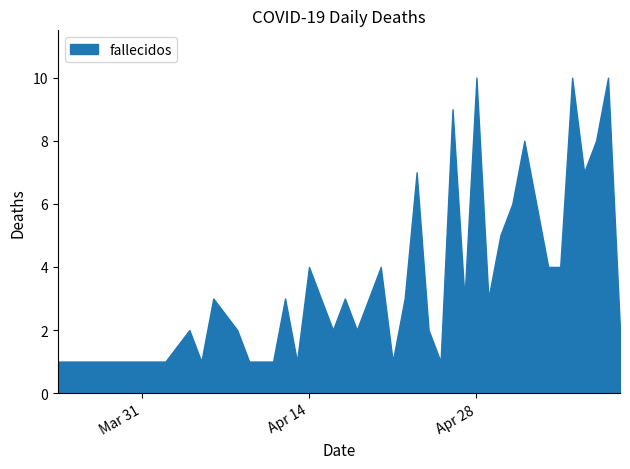

What is the maximum value shown in the chart?

10